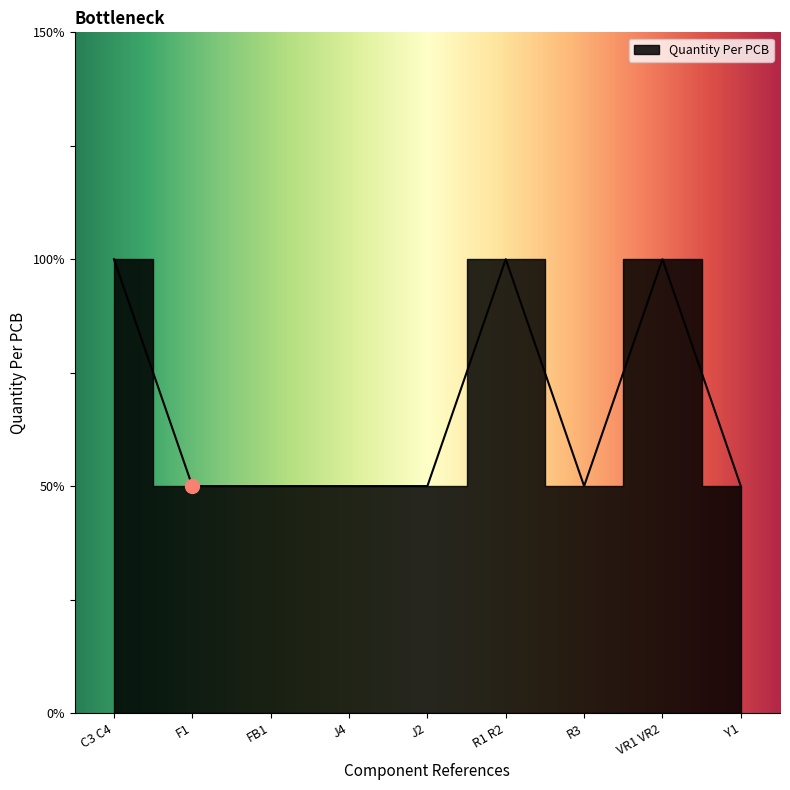

The value at J2 is 1. True or false?

False